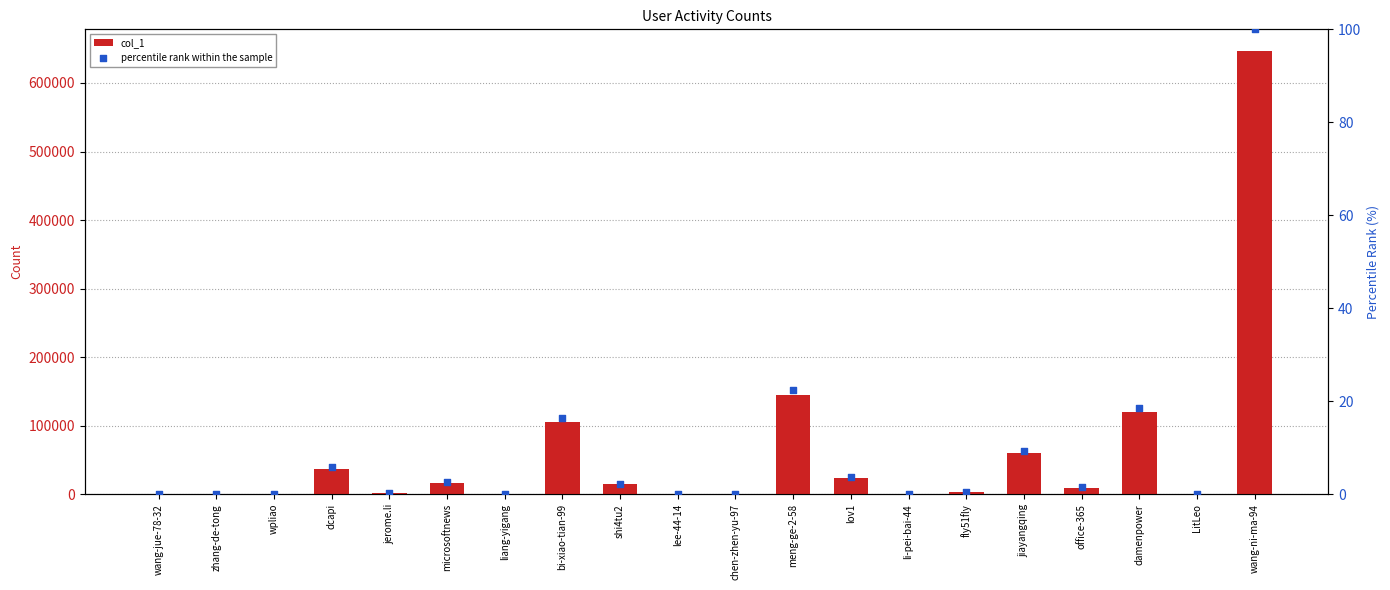

What are all the series names shown in the legend?

col_1, percentile rank within the sample